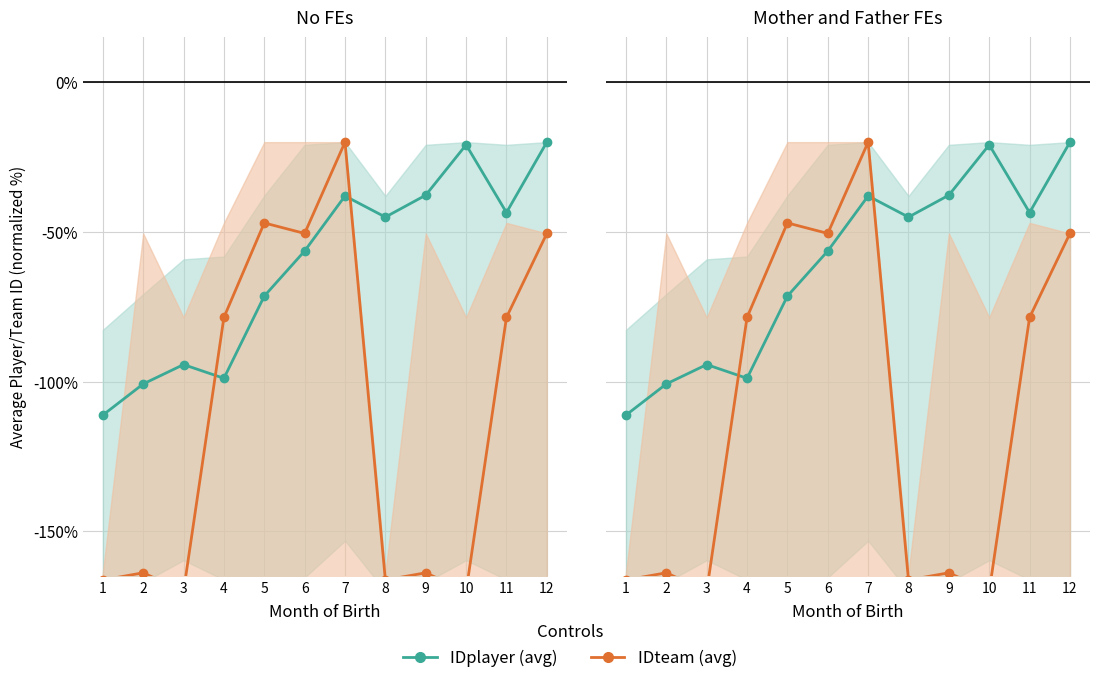

True or false: IDteam (avg) has a value of -216.6 at 9.

False